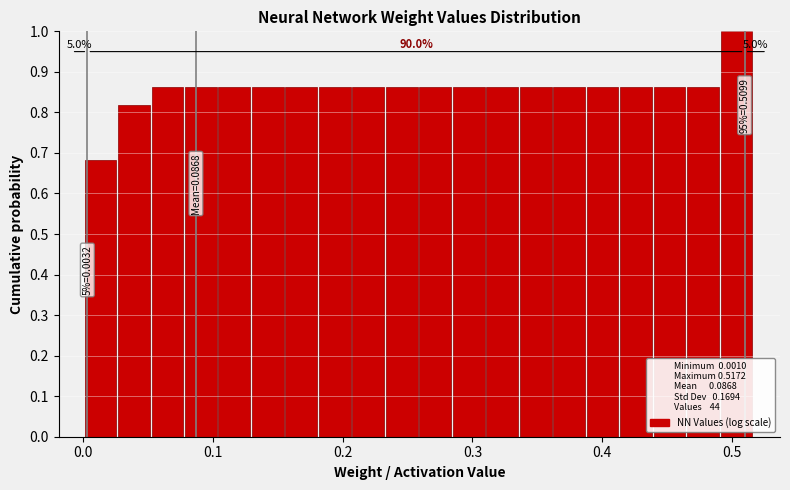

Around what value on the x-axis is the tallest bar? Give the approximate position of its centre, as read against the axis.

0.50